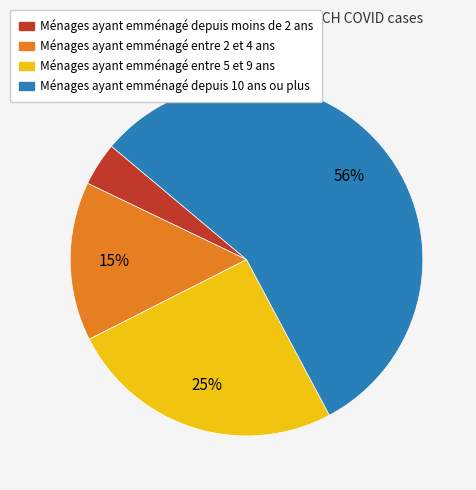

Count the number of slices in the pie.

4